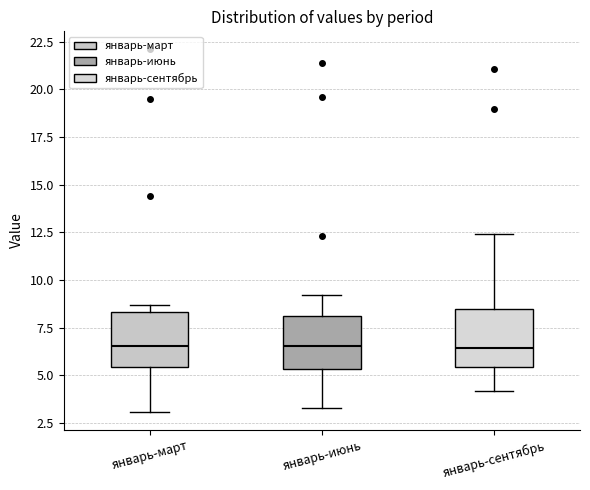

Reading left to right, read every box against the y-axis: the position of its median line, the range the box covers, and the ends of its whiskers. The values are not printed on the chart, so give them approximately, as read against the axis.

январь-март: median 6.5, box 5.5 to 8.5, whiskers 3.0 to 8.5 (just above the box's upper edge)
январь-июнь: median 6.5, box 5.5 to 8.0, whiskers 3.5 to 9.0
январь-сентябрь: median 6.5, box 5.5 to 8.5, whiskers 4.0 to 12.5